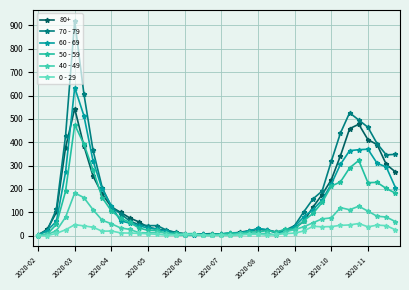

At which category does 60 - 69 reach its first local peak?

2020-03